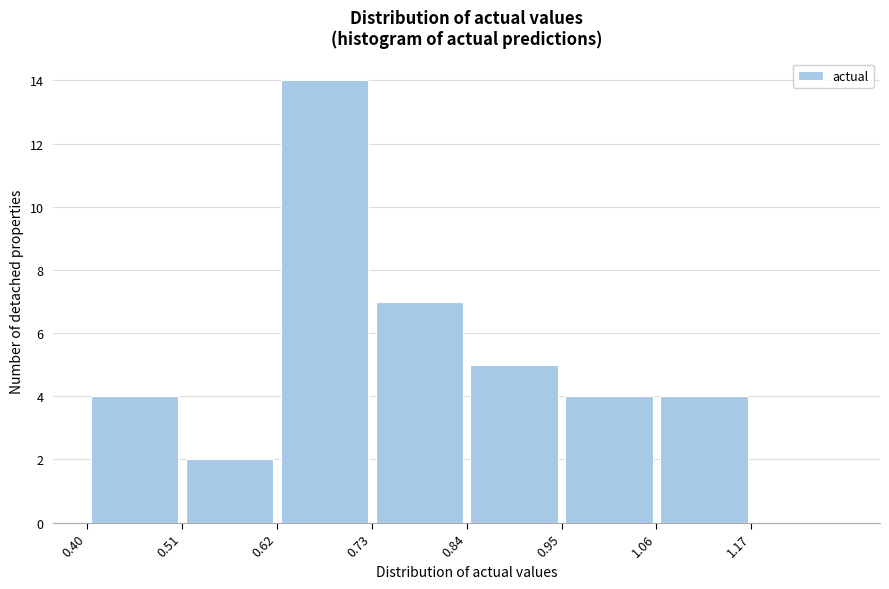

Reading left to right, list every bar in this chart as the range it spans on the x-axis followed by its height. Neither the bar edges nor the heights are printed on the chart, so give them approximately, as read against the axes.

0.40 to 0.51: 4
0.51 to 0.62: 2
0.62 to 0.73: 14
0.73 to 0.84: 7
0.84 to 0.95: 5
0.95 to 1.06: 4
1.06 to 1.17: 4
1.17 to 1.28: 0